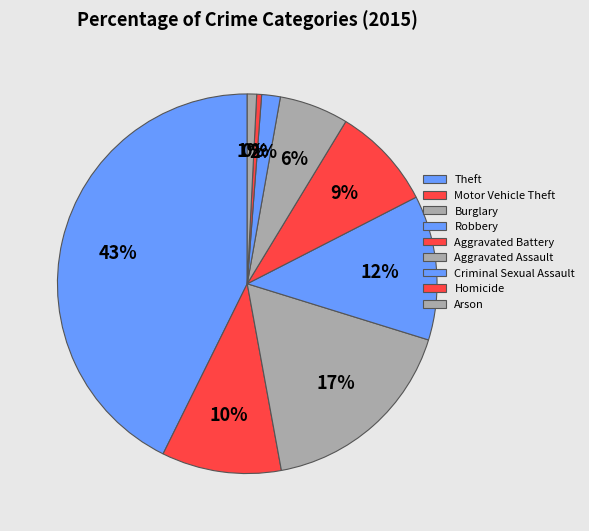

The Motor Vehicle Theft slice represents 10% of the pie. True or false?

True